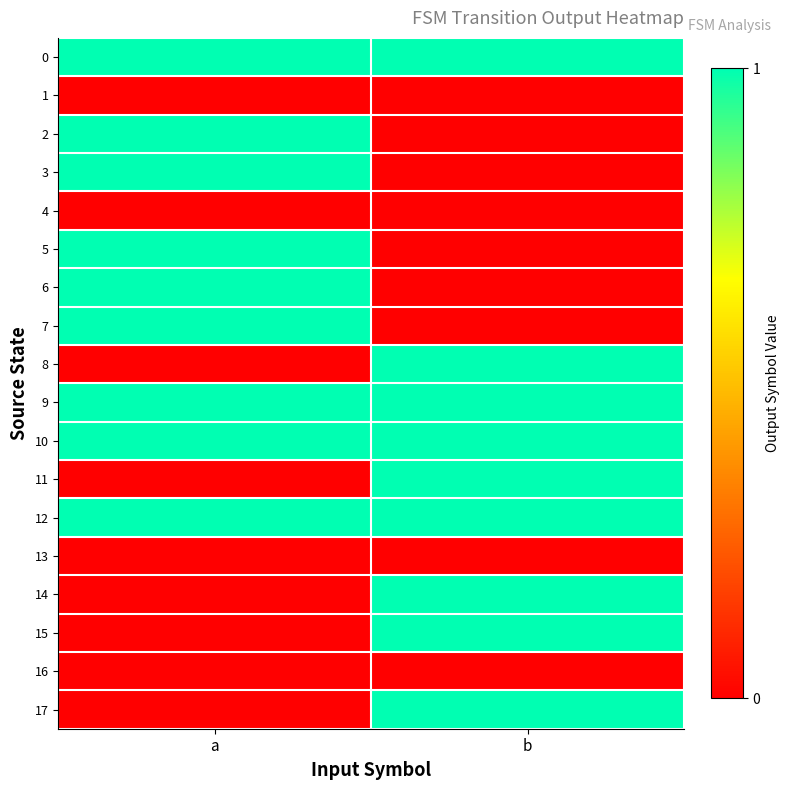

At which category does the chart reach its peak across all series?

a